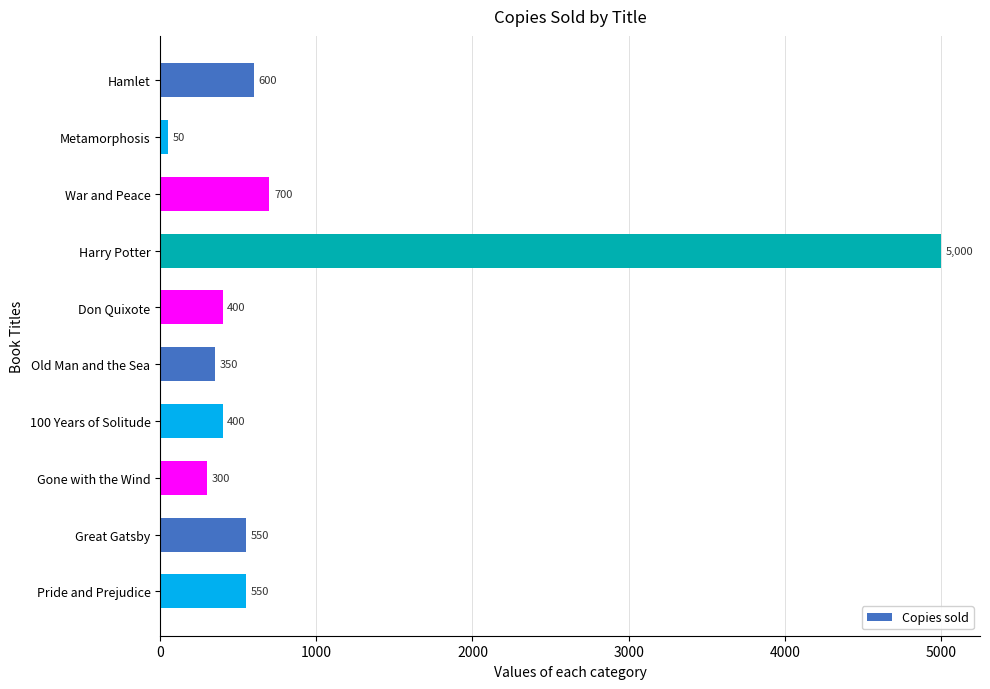

What is the maximum value shown in the chart?

5000